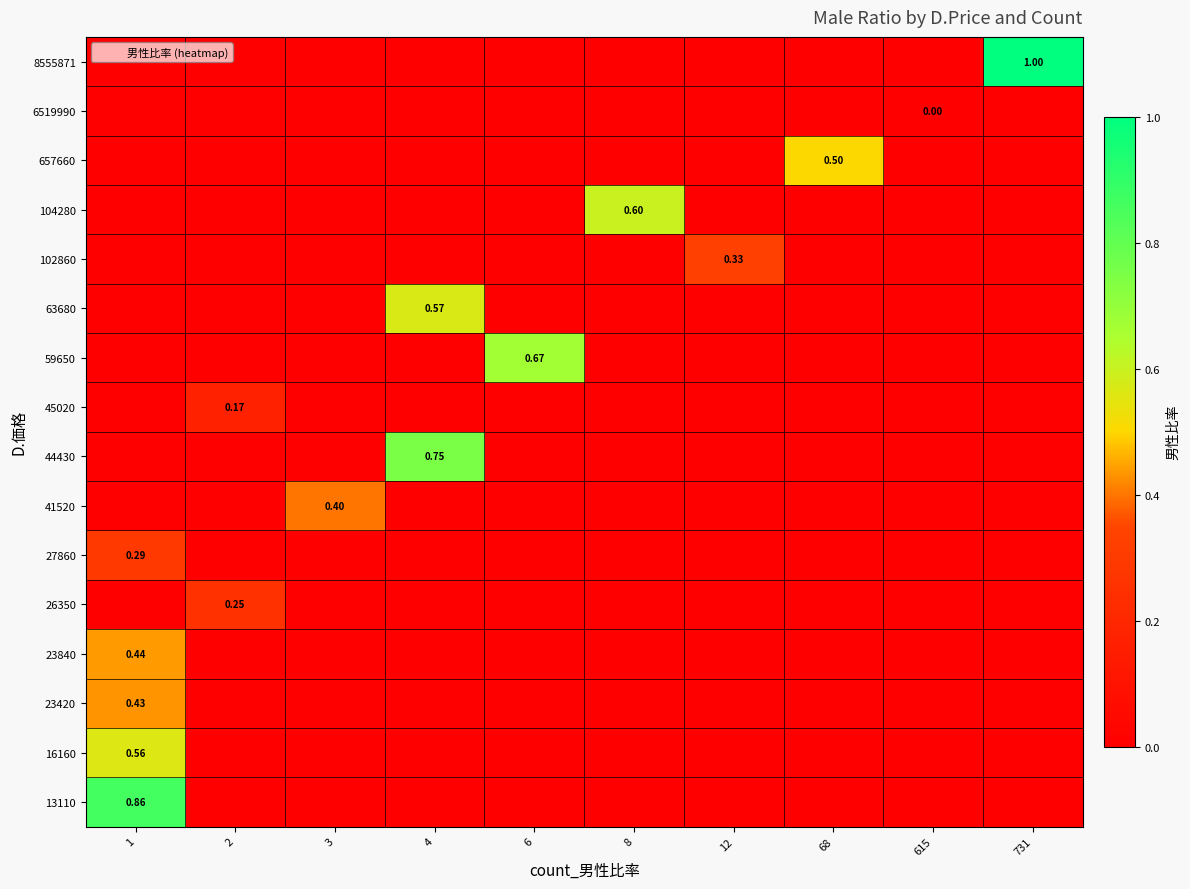

At 68, list the series in order from smallest to largest.

8555871, 6519990, 657660, 104280, 102860, 63680, 59650, 45020, 44430, 41520, 27860, 26350, 23840, 23420, 16160, 13110